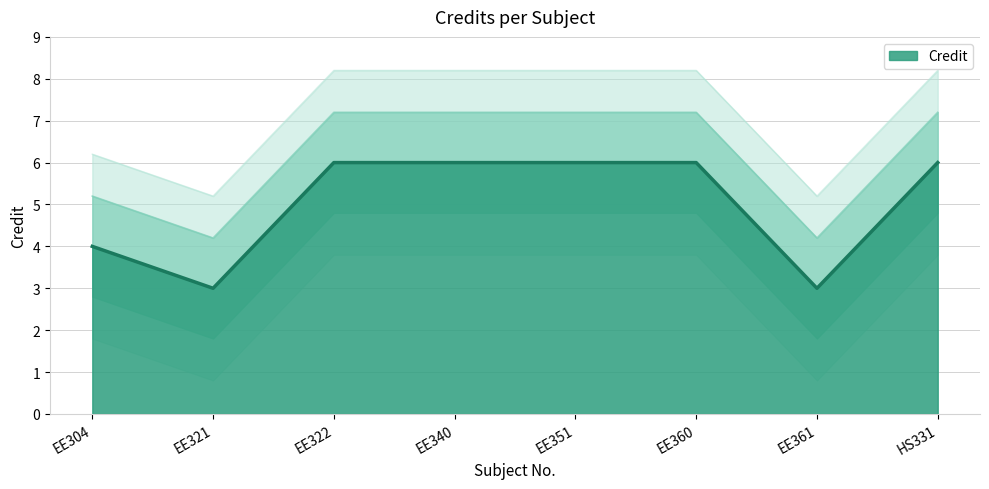

Read the value at HS331.

6